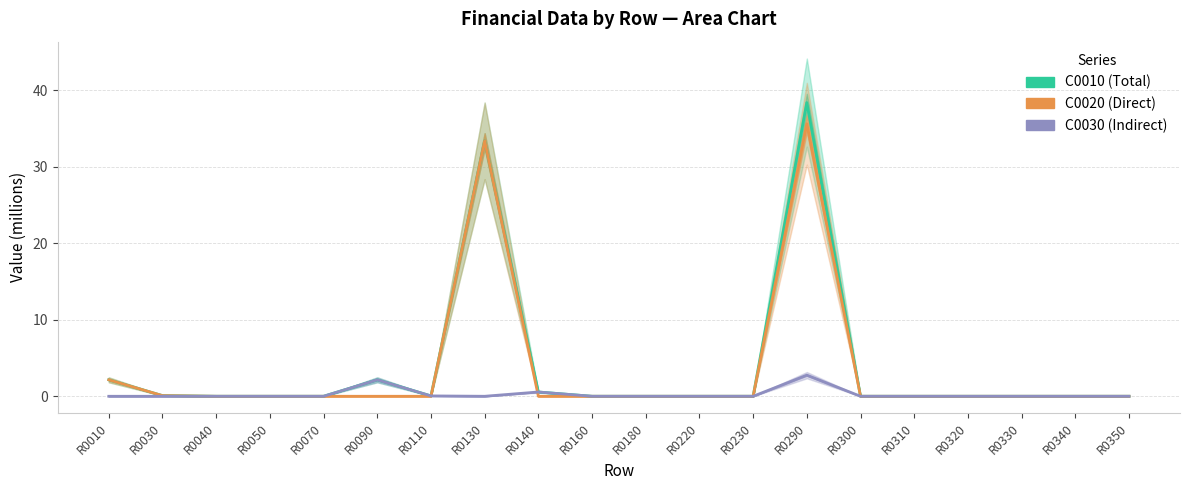

Which category has the lowest value in the C0020 (Direct) series?

R0040